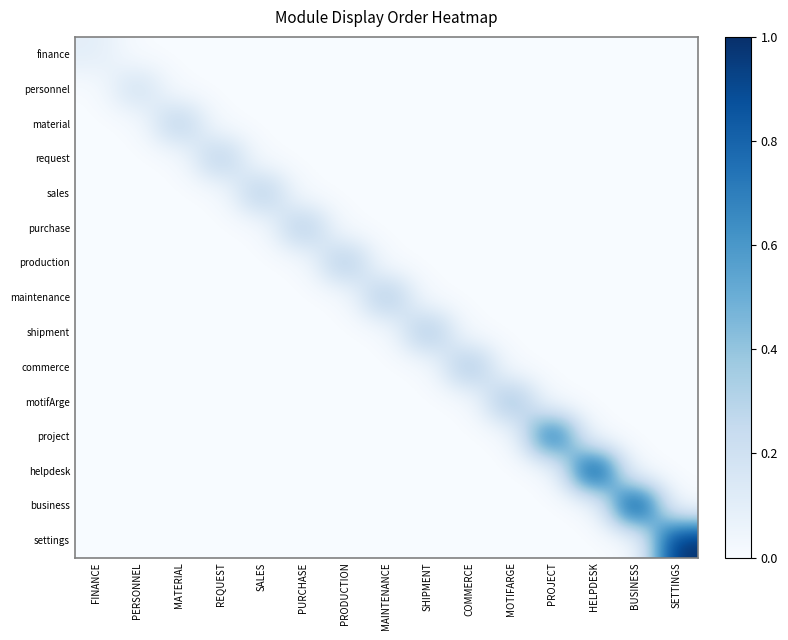

At how many categories does at least one series exceed 7707?

4